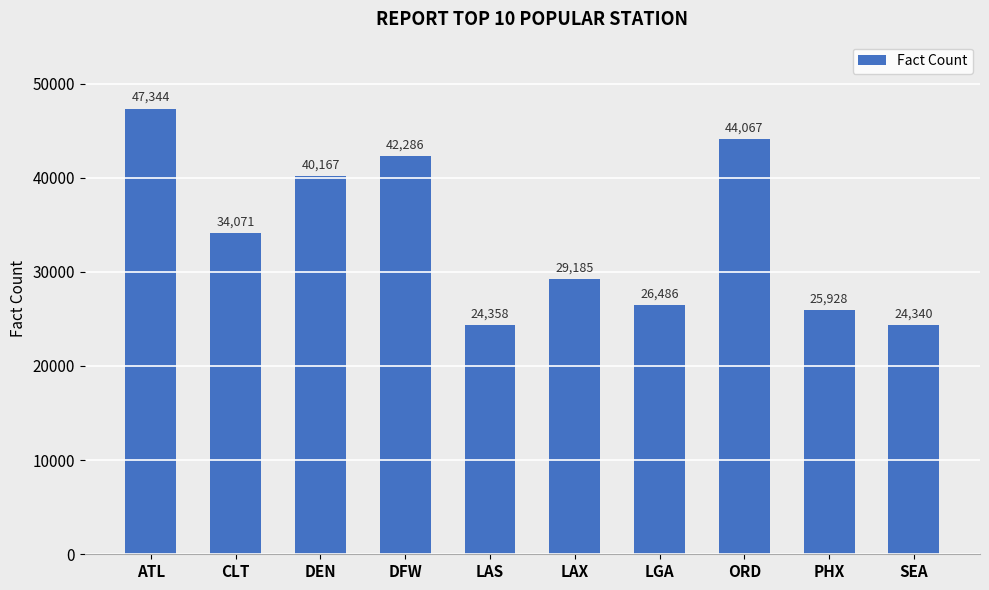

The chart shows a value of 35182 at LAS. True or false?

False